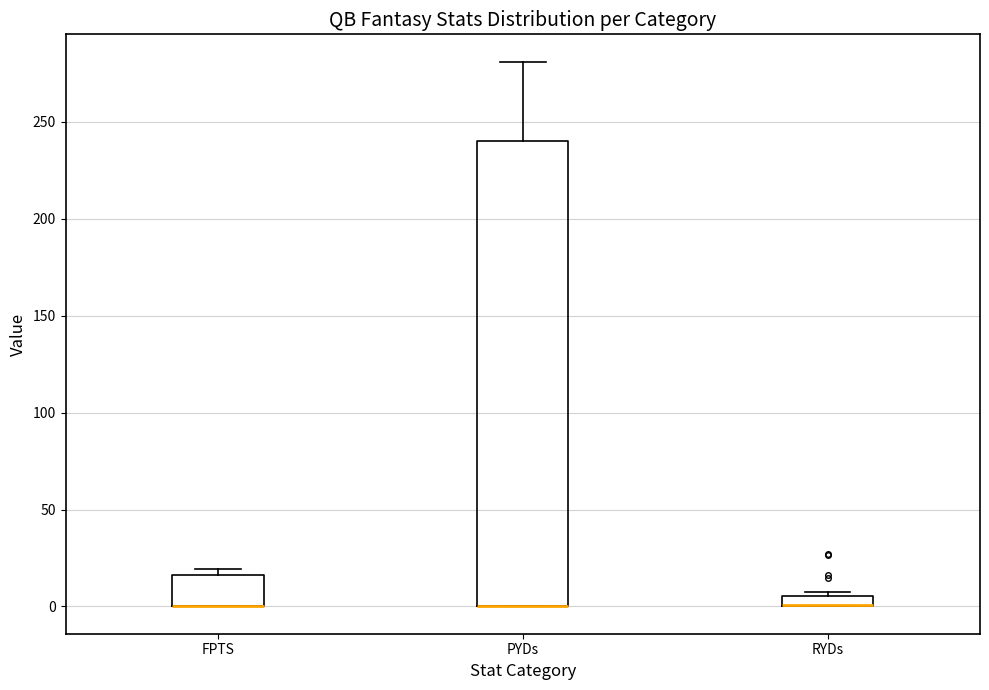

Where is the upper edge of the box for RYDs on the y-axis? The values are not printed on the chart, so give them approximately, as read against the axis.

5